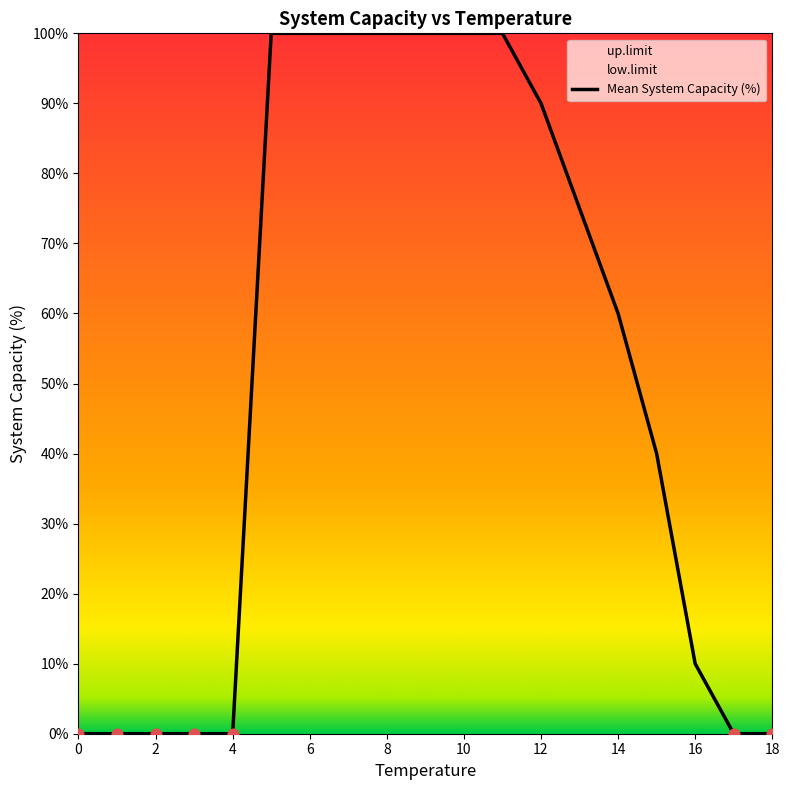

What is the approximate value of Mean System Capacity (%) at 16, to the nearest 5?

10